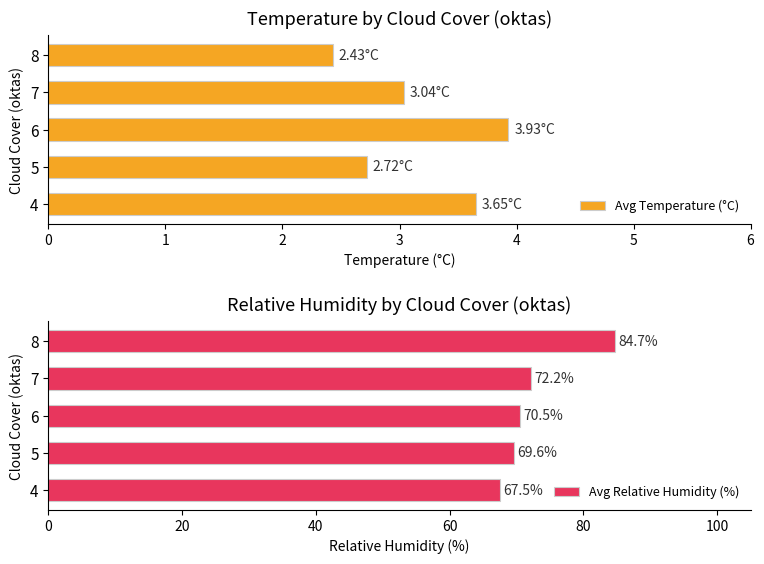

What is the minimum value for Avg Relative Humidity (%)?

67.5